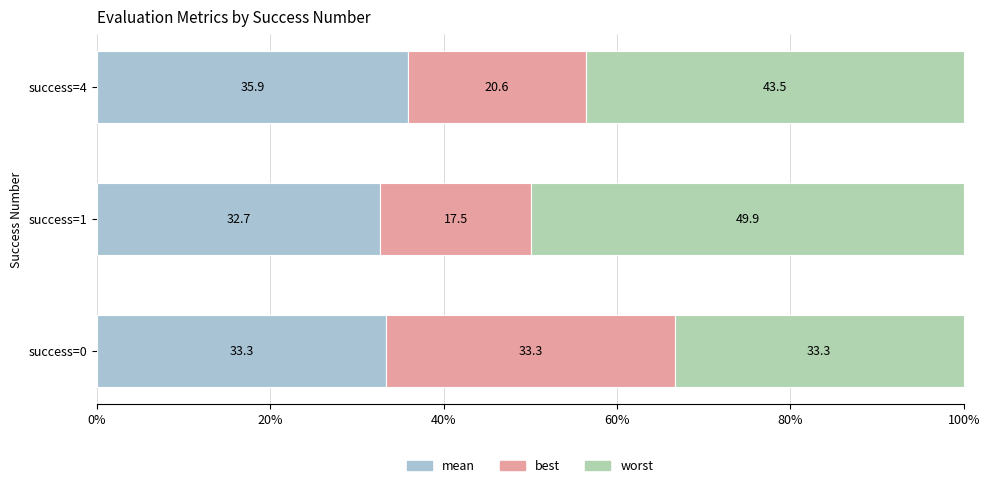

At which label does mean reach its minimum?

success=1